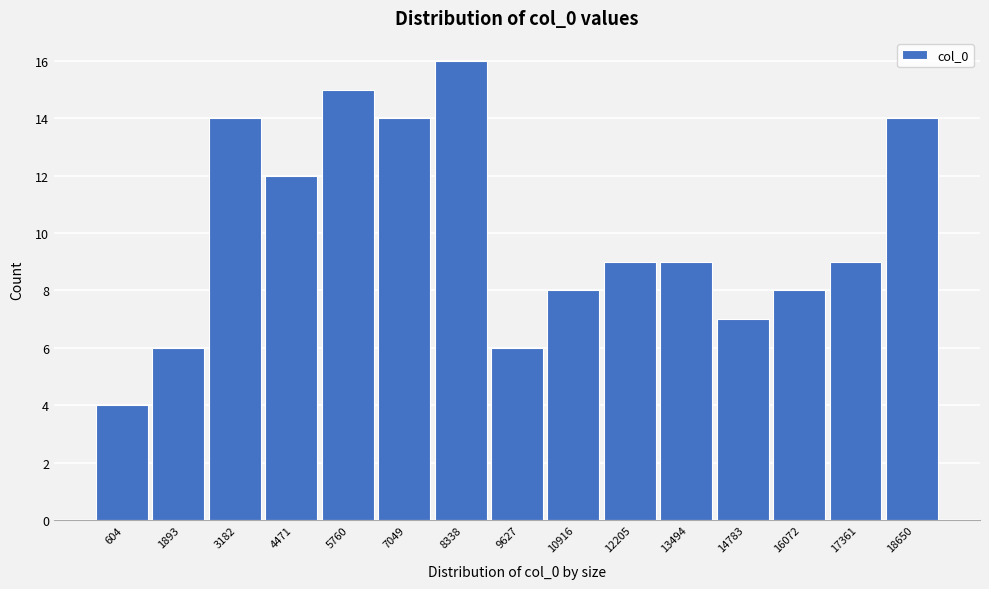

Reading right to left, what are all the values shown in this chart?

18650=14	17361=9	16072=8	14783=7	13494=9	12205=9	10916=8	9627=6	8338=16	7049=14	5760=15	4471=12	3182=14	1893=6	604=4